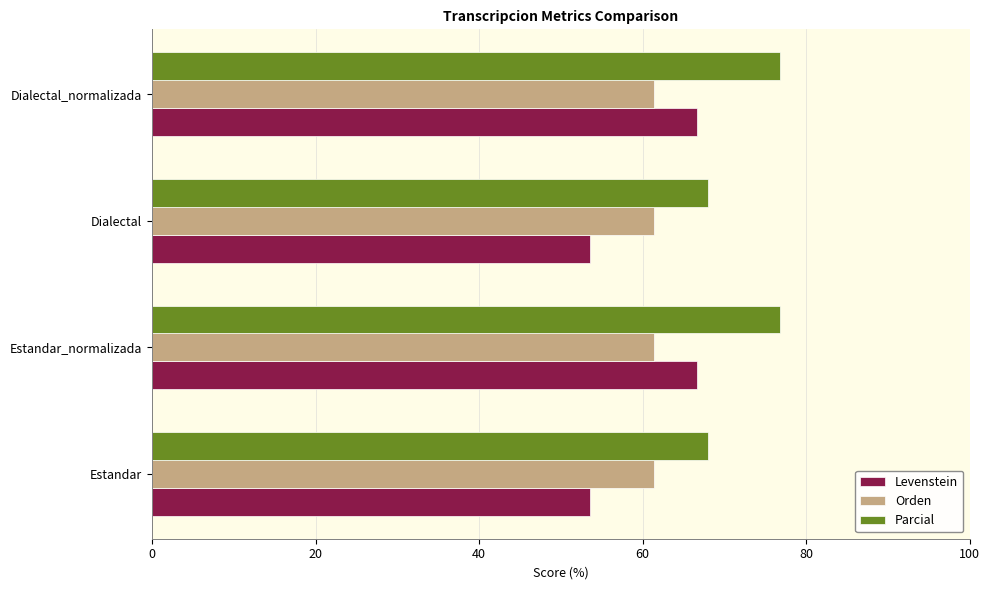

What is the sum of all Parcial values?

289.6